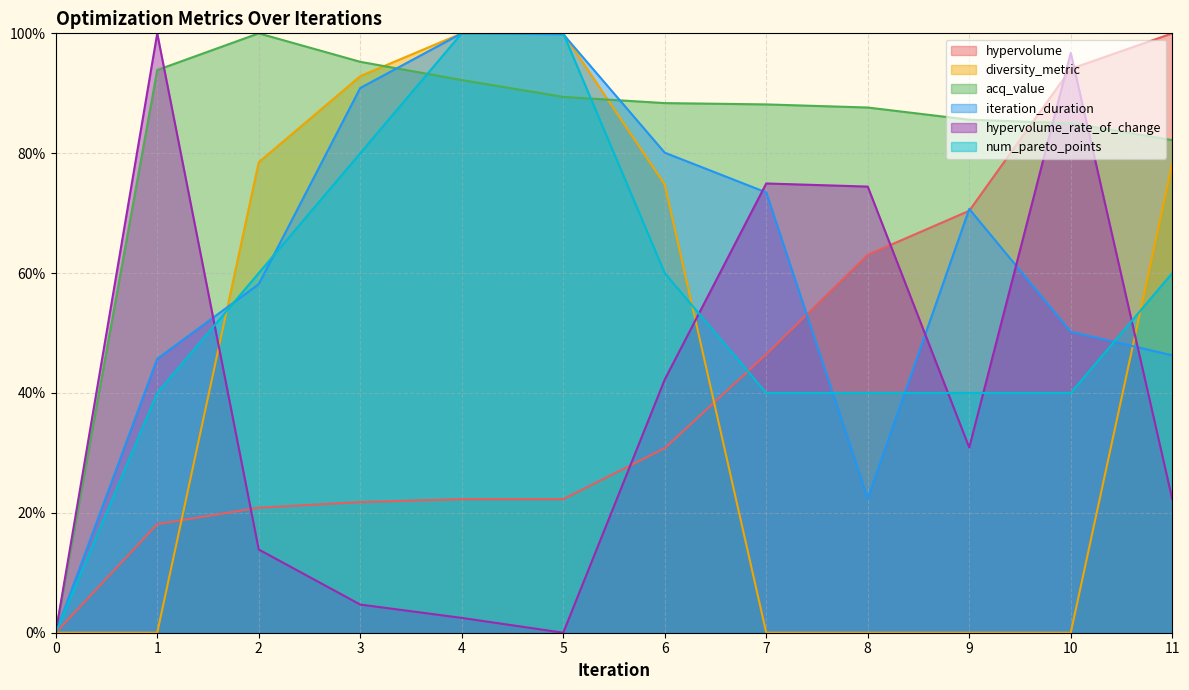

How many lines are shown in the chart?

6